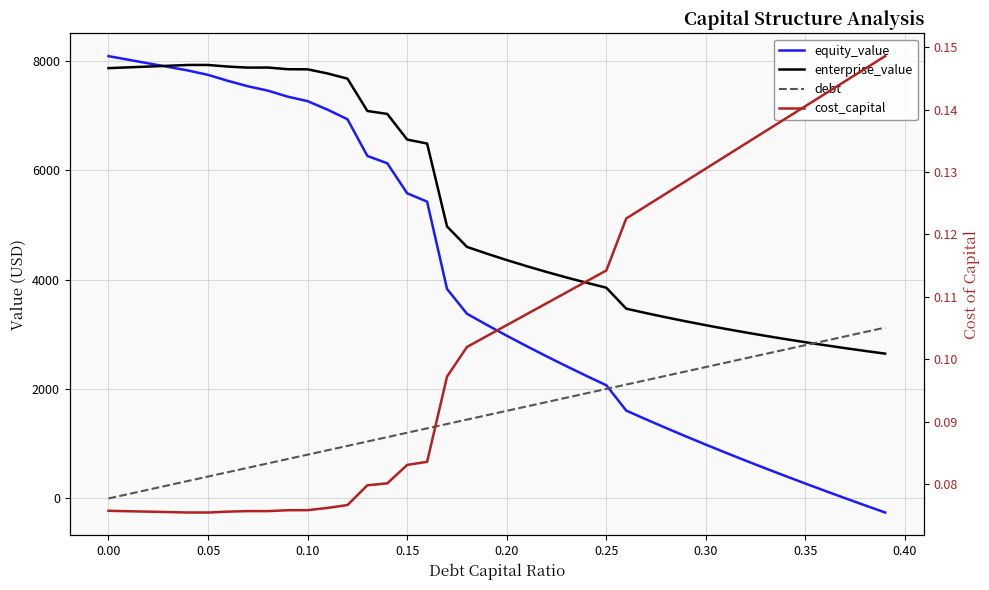

How many series are shown in this chart?

4